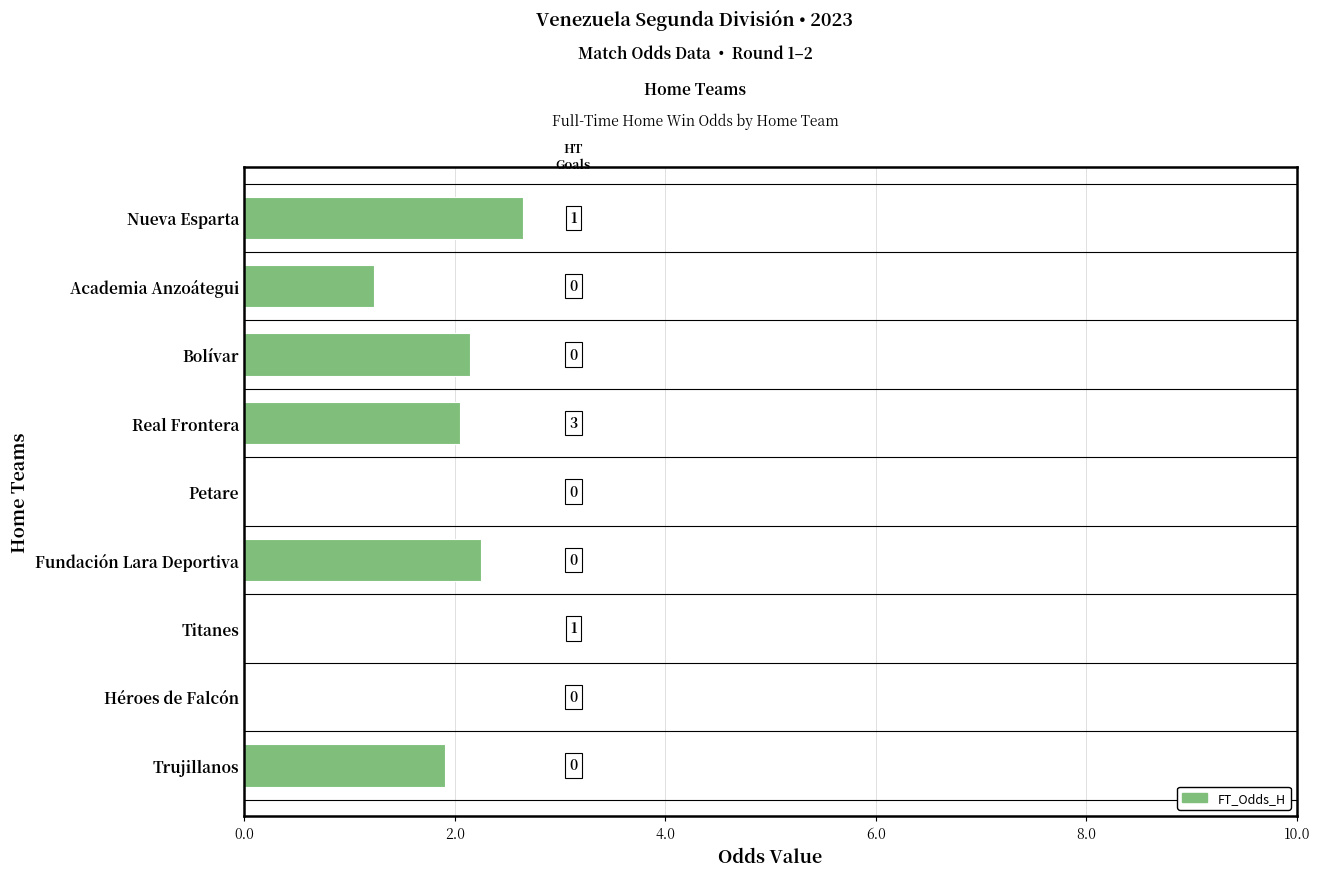

Is it true that the value at Héroes de Falcón is 0.0?

True